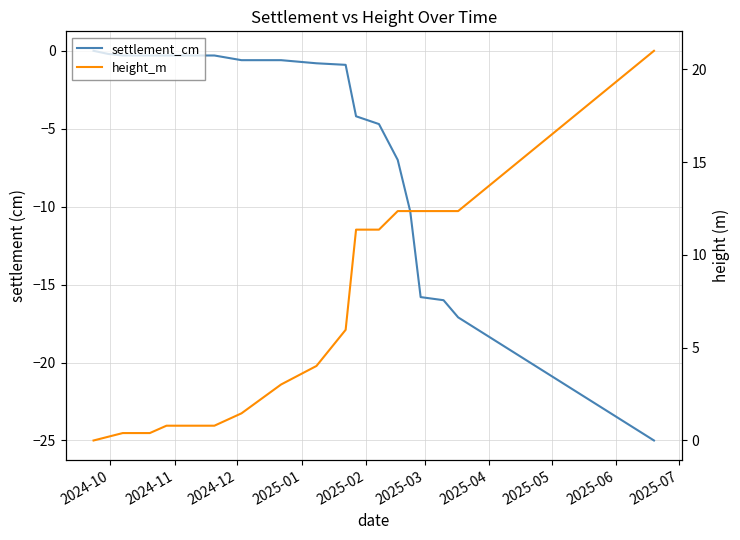

What is the difference between the second highest and second lowest values in the settlement_cm series?

16.9